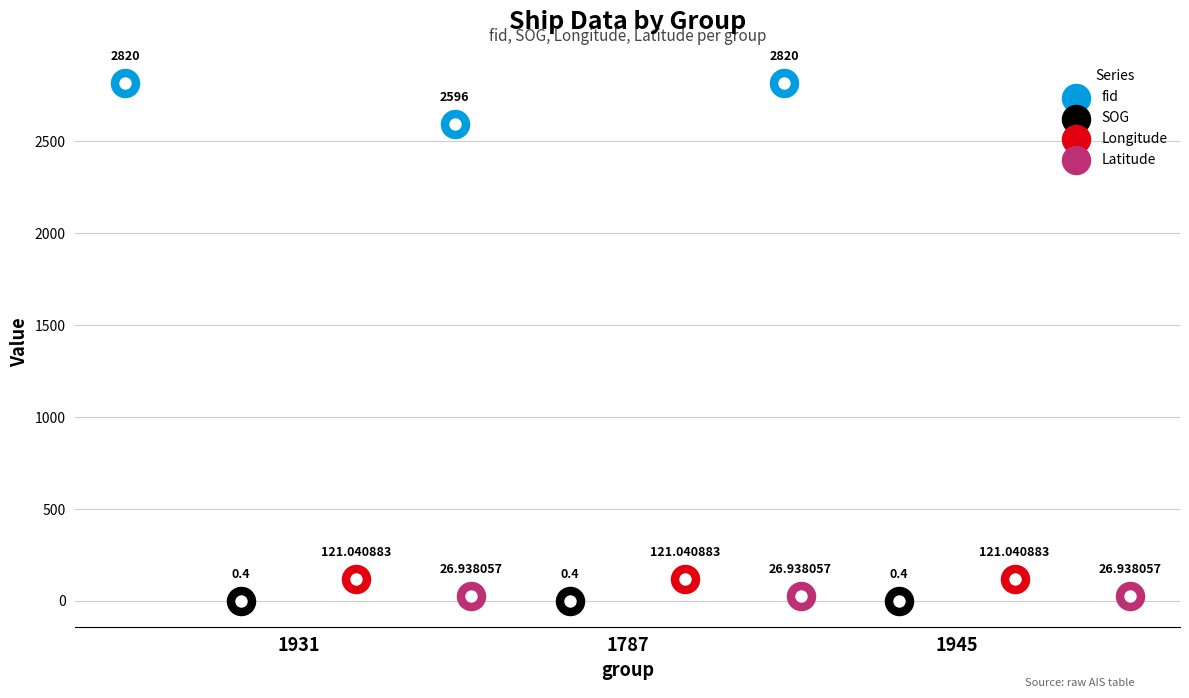

Which series reaches the maximum Y coordinate?

fid